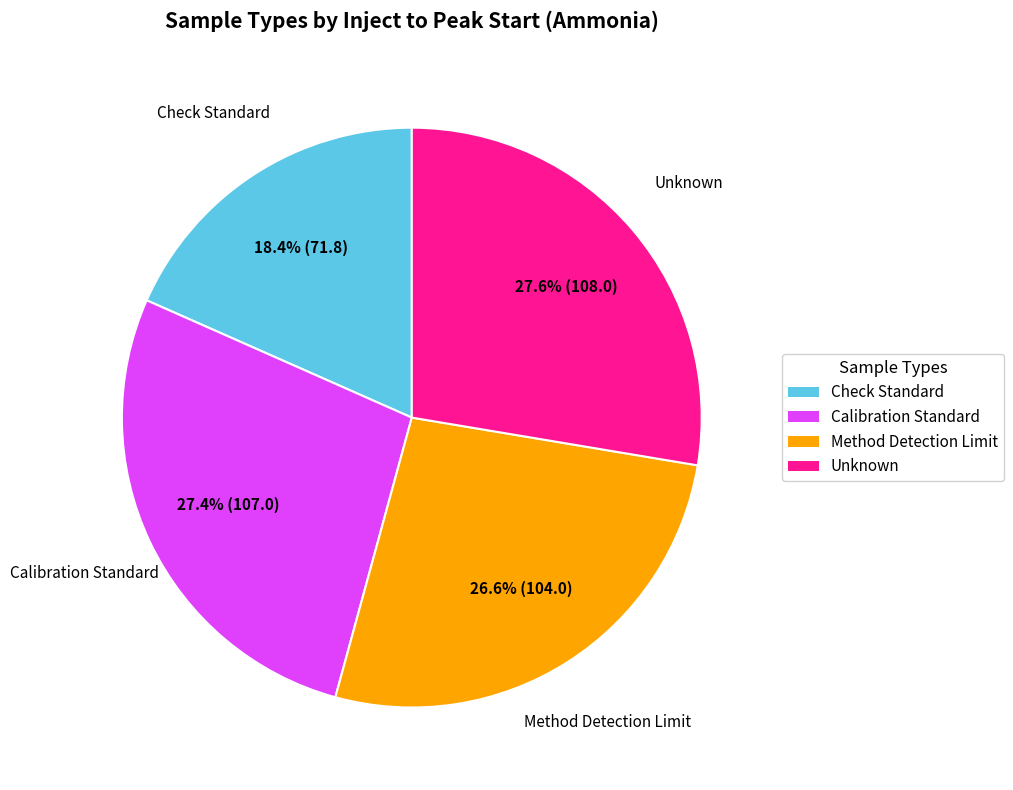

What percentage is NOT represented by Unknown?

72.4%